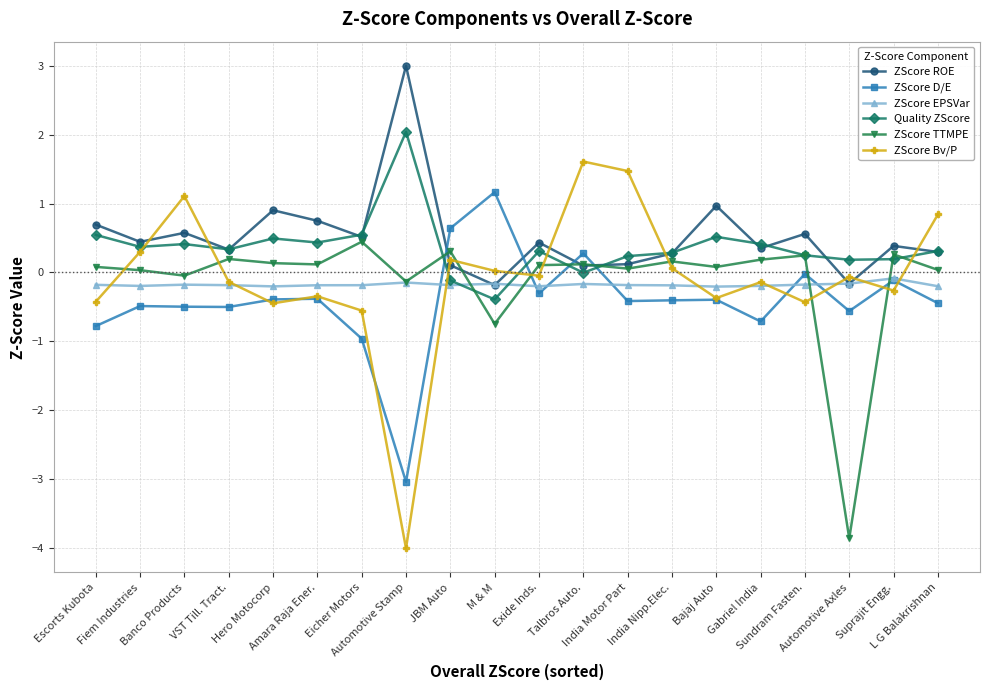

What is the average value of the ZScore EPSVar series?

-0.2